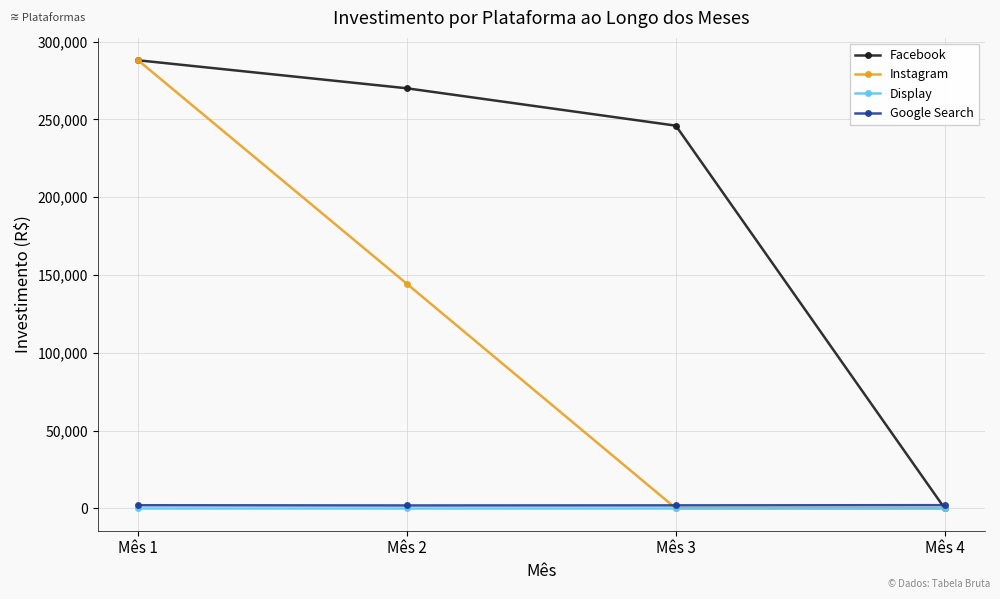

True or false: Instagram has more than 2 interior local peaks.

False